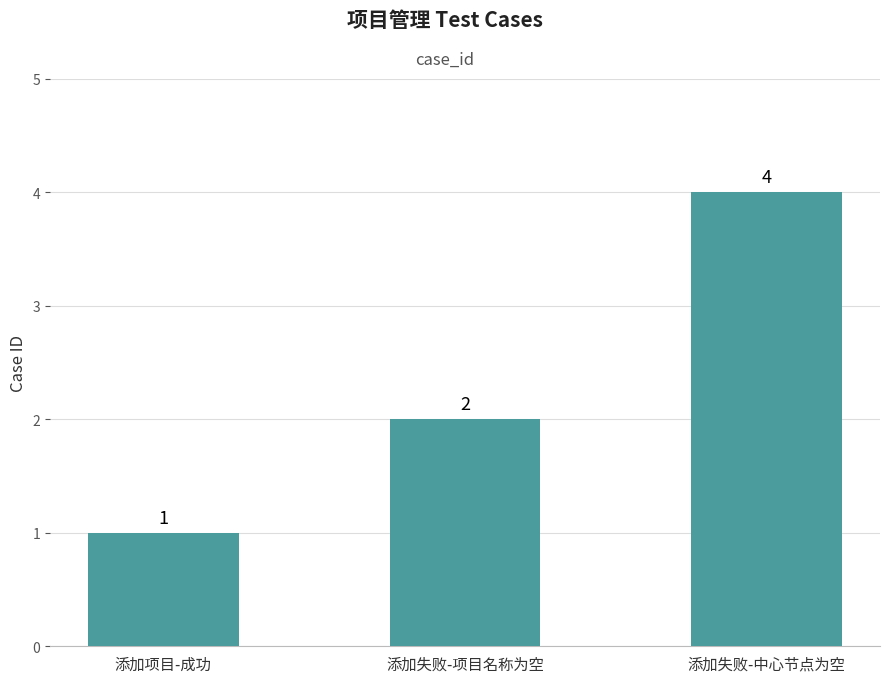

What is the label of the 1st bar from the left?

添加项目-成功